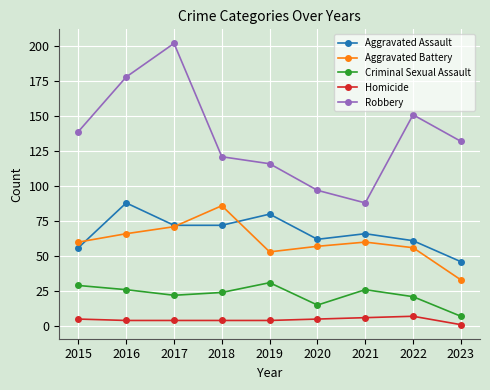

At 2018, list the series in order from smallest to largest.

Homicide, Criminal Sexual Assault, Aggravated Assault, Aggravated Battery, Robbery